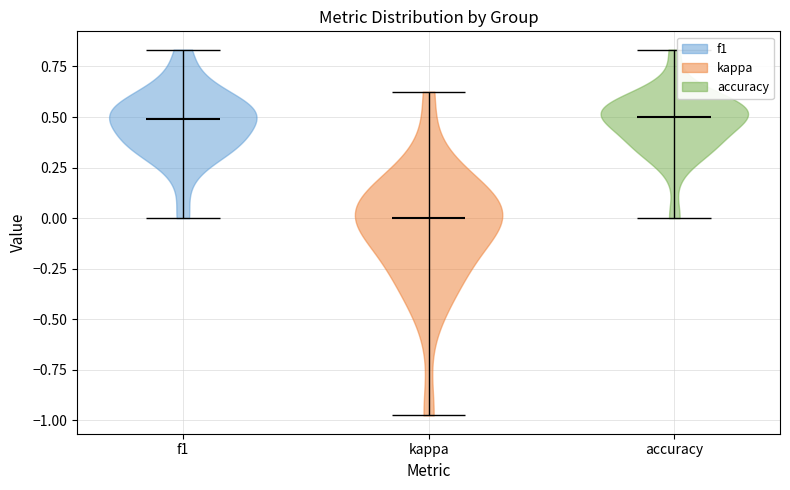

Reading left to right, read every violin against the y-axis: where its median line is, and the lowest and highest points it reaches. The values are not printed on the chart, so give them approximately, as read against the axis.

f1: median line 0.50, lowest point 0.00, highest point 0.85
kappa: median line 0.00, lowest point -1.00, highest point 0.65
accuracy: median line 0.50, lowest point 0.00, highest point 0.85